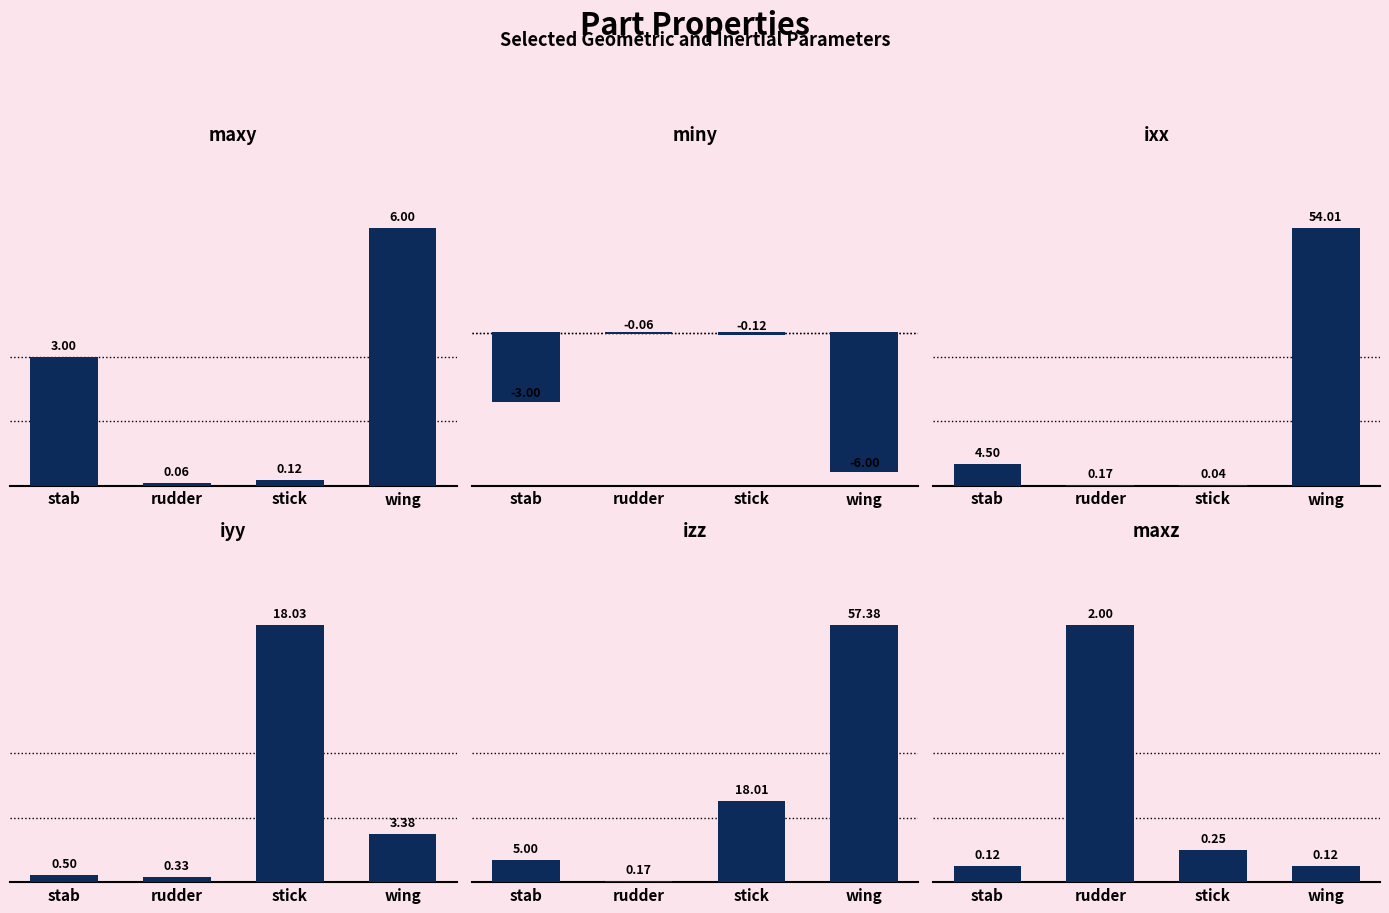

At wing, list the series in order from smallest to largest.

miny, maxz, iyy, maxy, ixx, izz